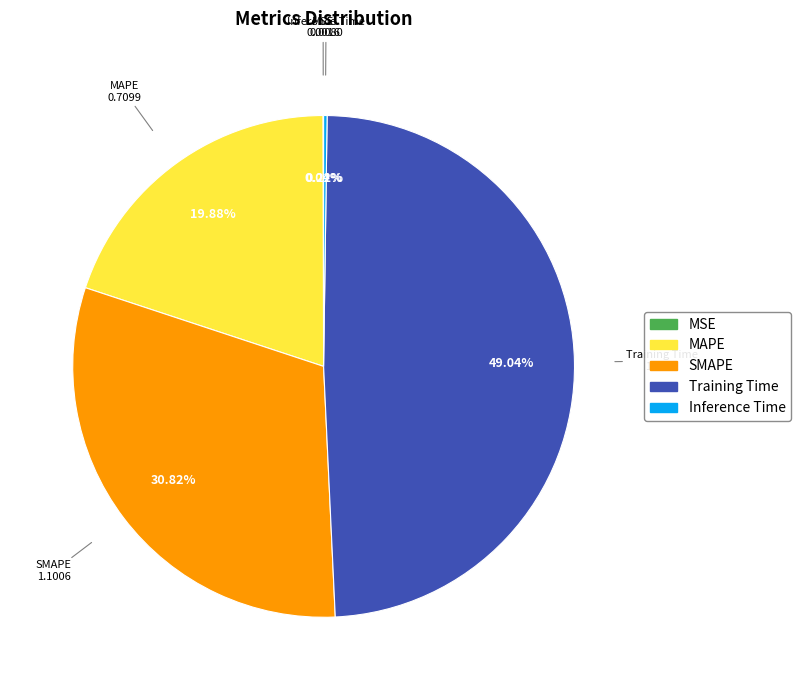

Does any single category account for the majority?

No